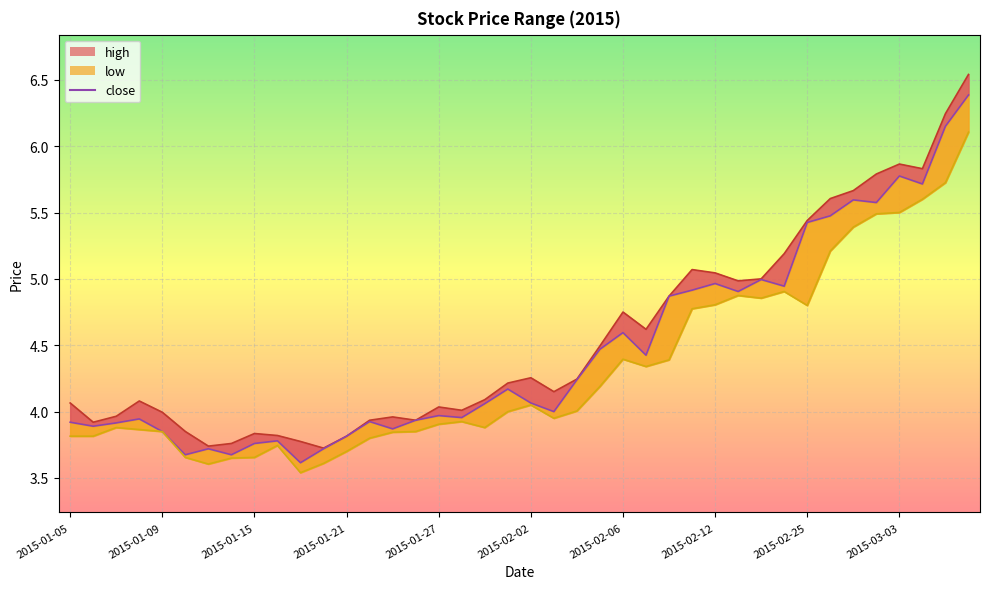

How many interior local peaks does the high series have?

8